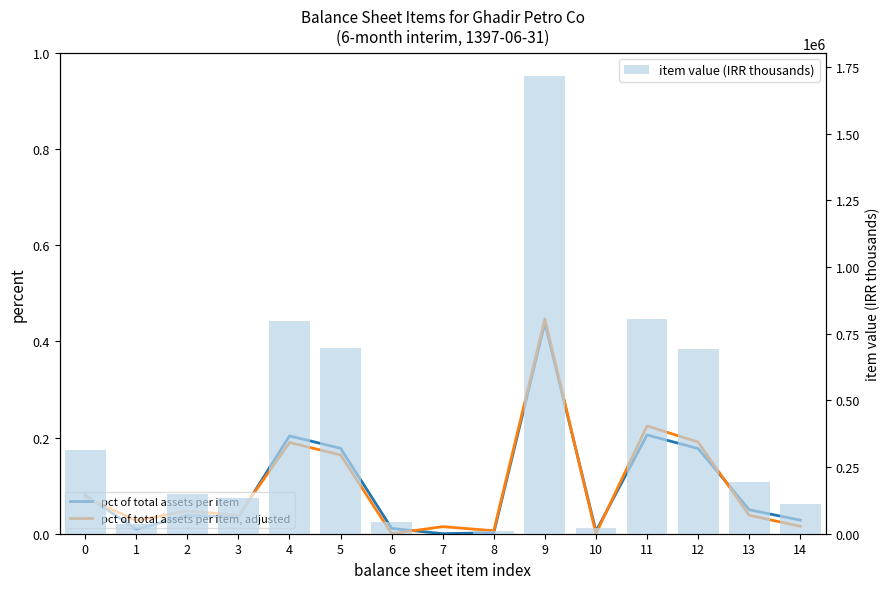

Rank the series at 0 from lowest to highest value.

pct of total assets per item, adjusted, pct of total assets per item, item value (IRR thousands)